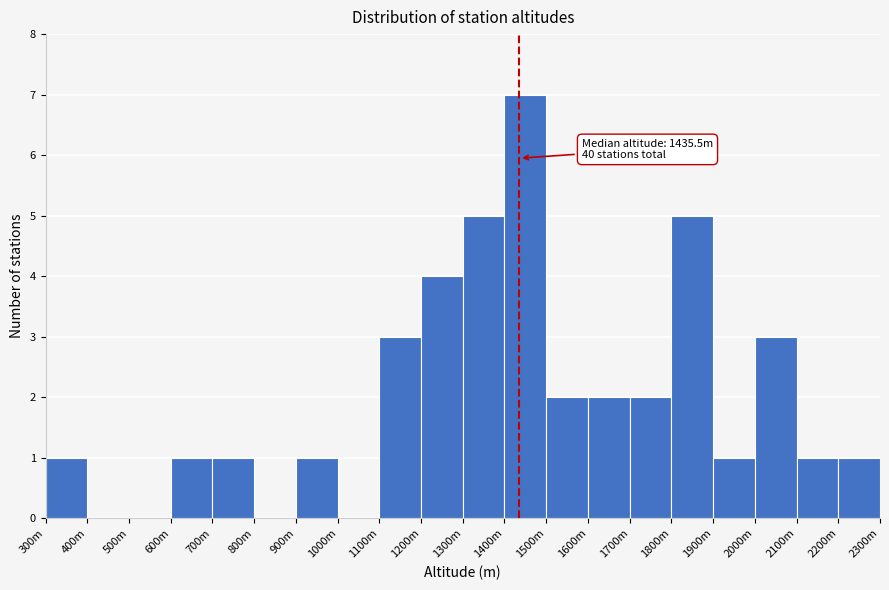

Reading right to left, transcribe all the data shown in this chart.

2200m=1	2100m=1	2000m=3	1900m=1	1800m=5	1700m=2	1600m=2	1500m=2	1400m=7	1300m=5	1200m=4	1100m=3	1000m=0	900m=1	800m=0	700m=1	600m=1	500m=0	400m=0	300m=1